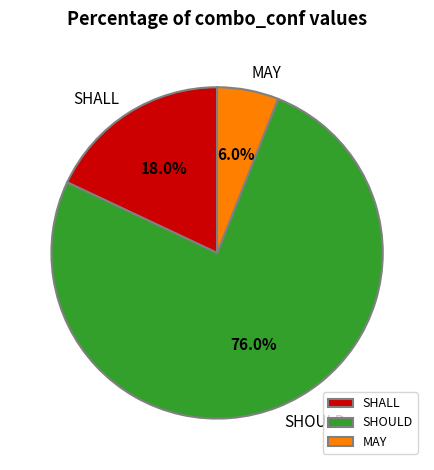

Rank the categories by value from highest to lowest.

SHOULD, SHALL, MAY